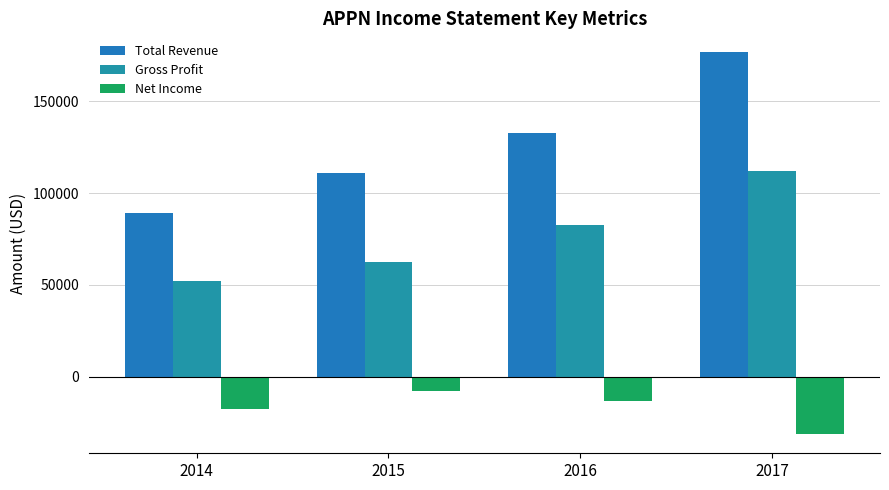

What is the value of the Gross Profit bar at the 3rd from the left?

82800